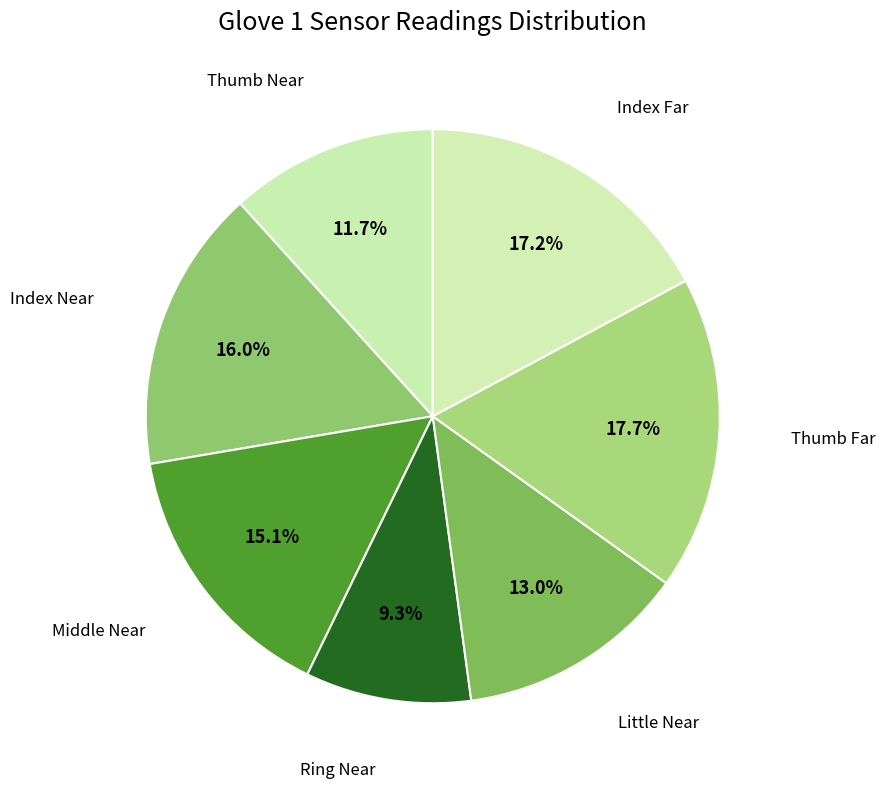

How many segments does this pie chart have?

7